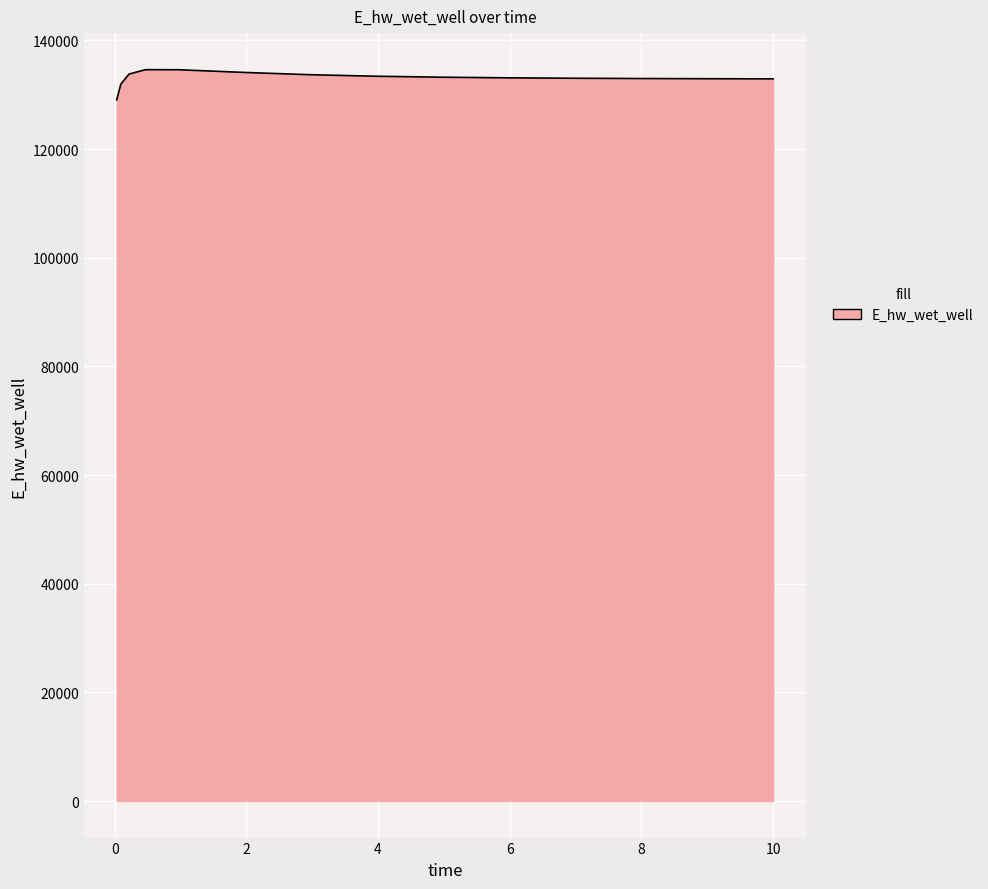

What is the smallest value displayed?

129070.4